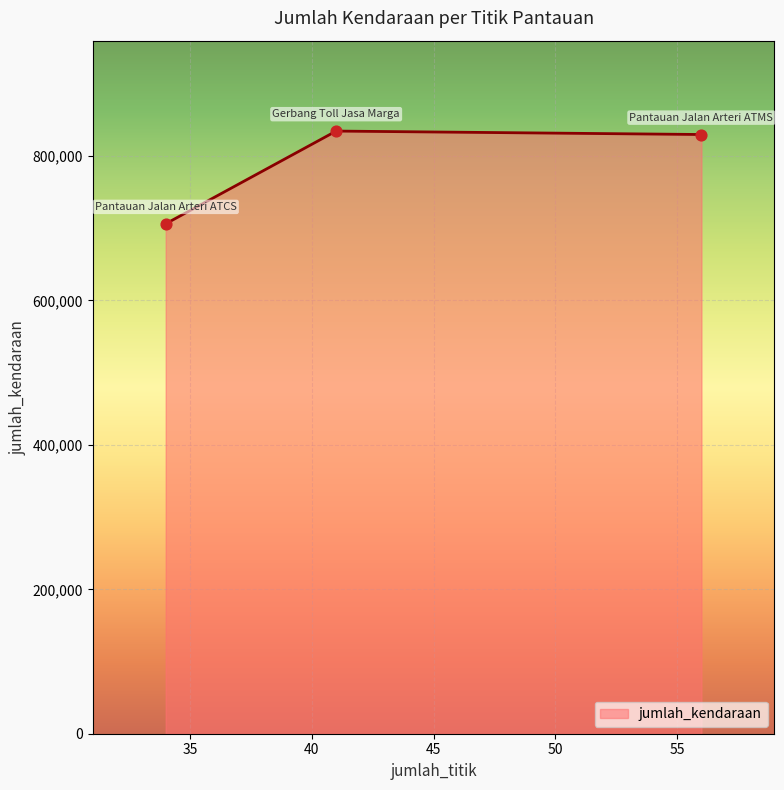

What is the maximum value for jumlah_kendaraan?

834574.8